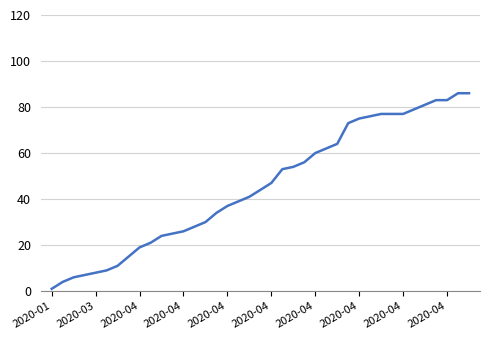

What is the greatest value displayed?

86